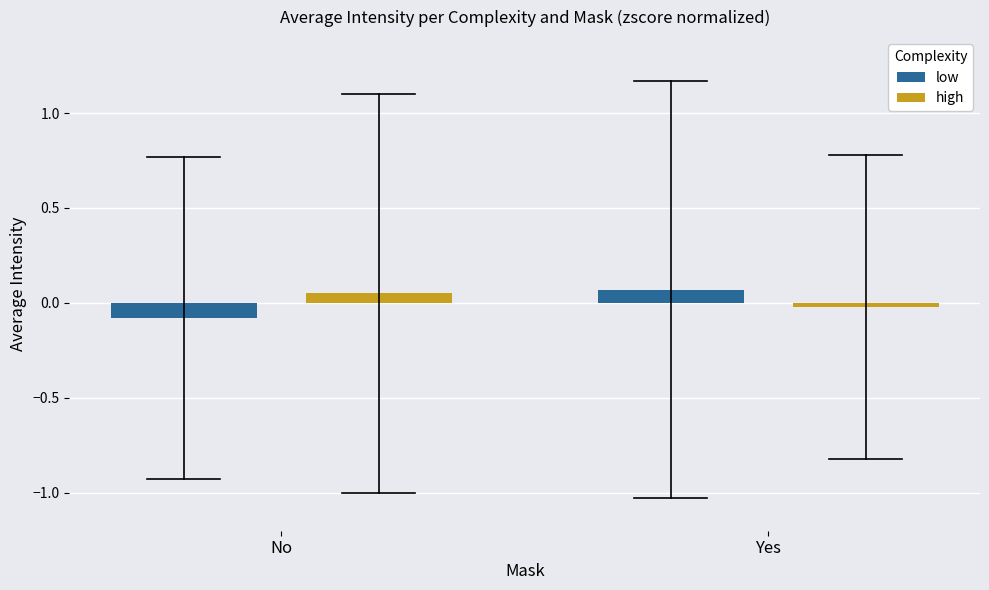

Rank the series at No from highest to lowest value.

high, low